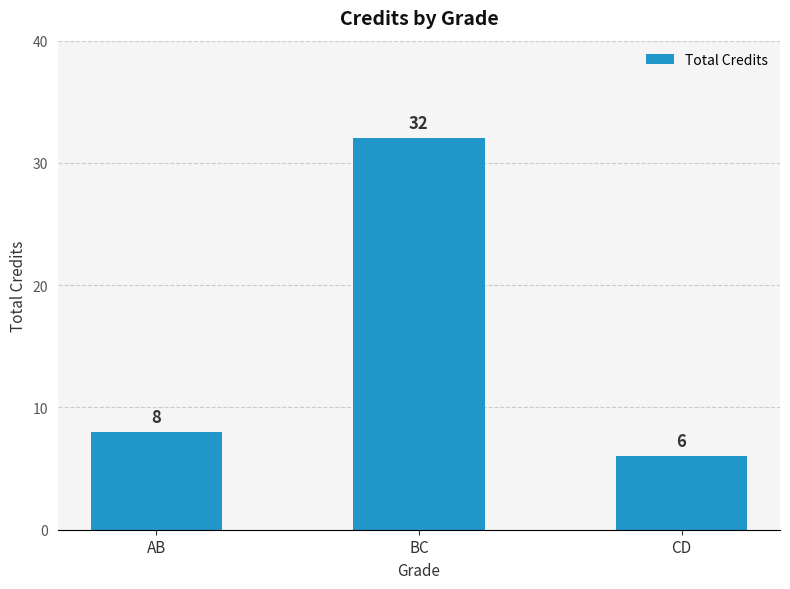

Reading left to right, list all the values displayed in this chart.

8	32	6